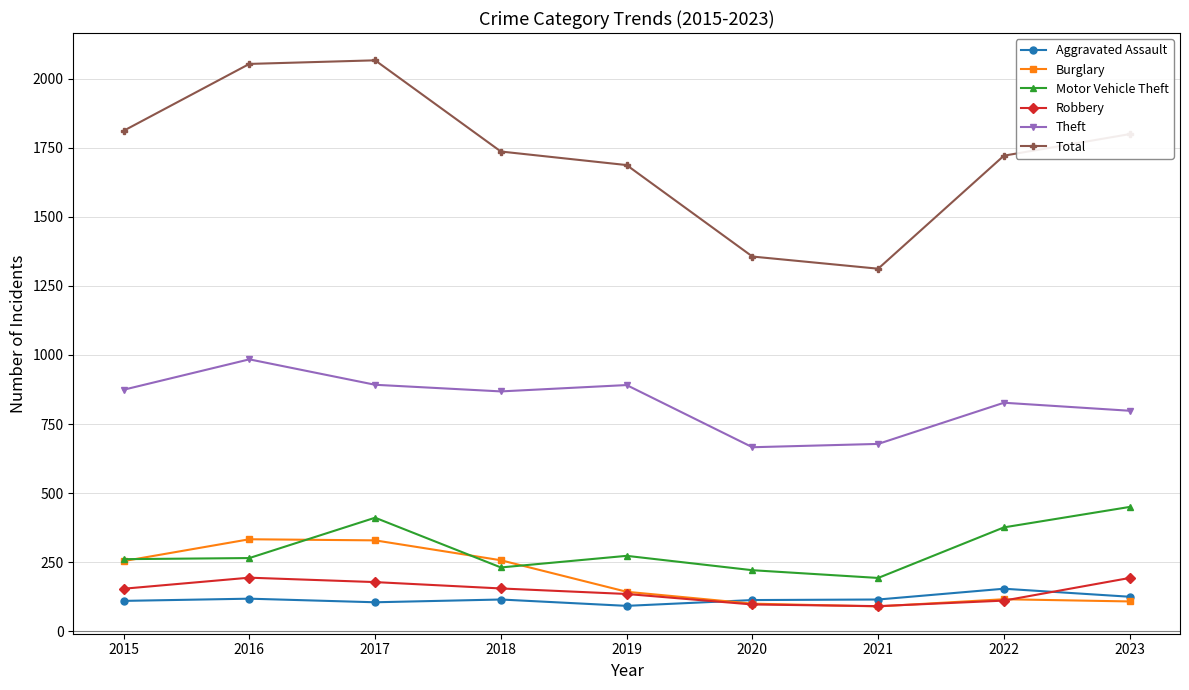

What is the value of the Total point at the 4th from the left?

1736